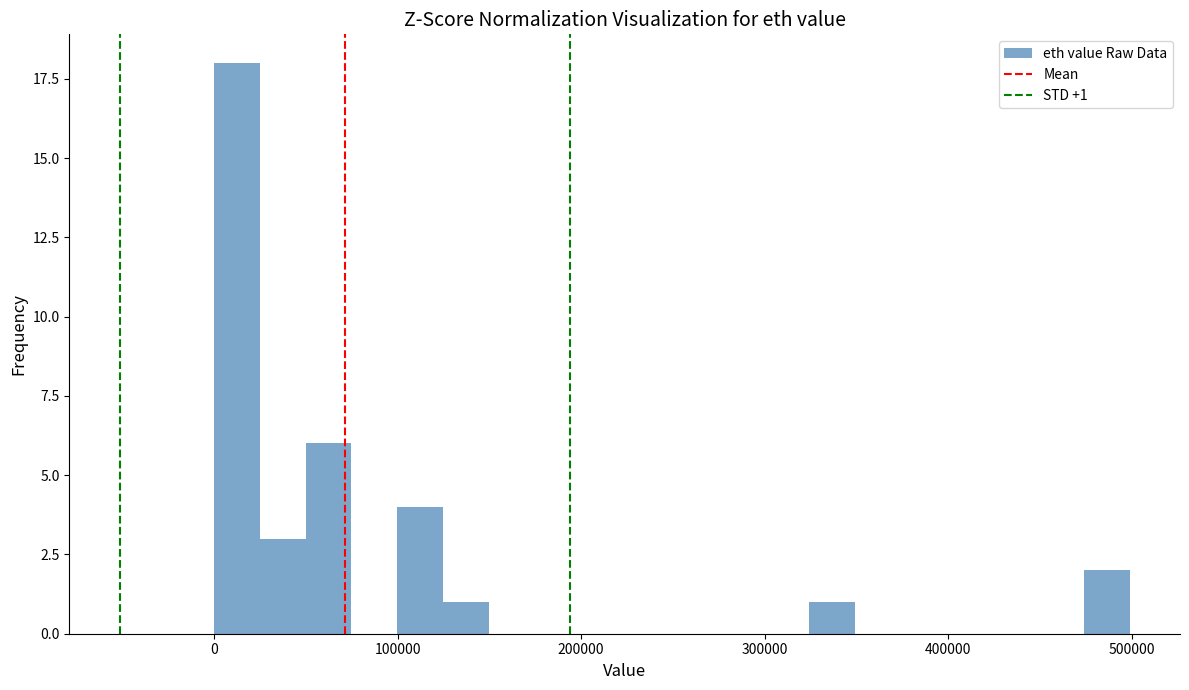

Around what value on the x-axis is the tallest bar? Give the approximate position of its centre, as read against the axis.

10000